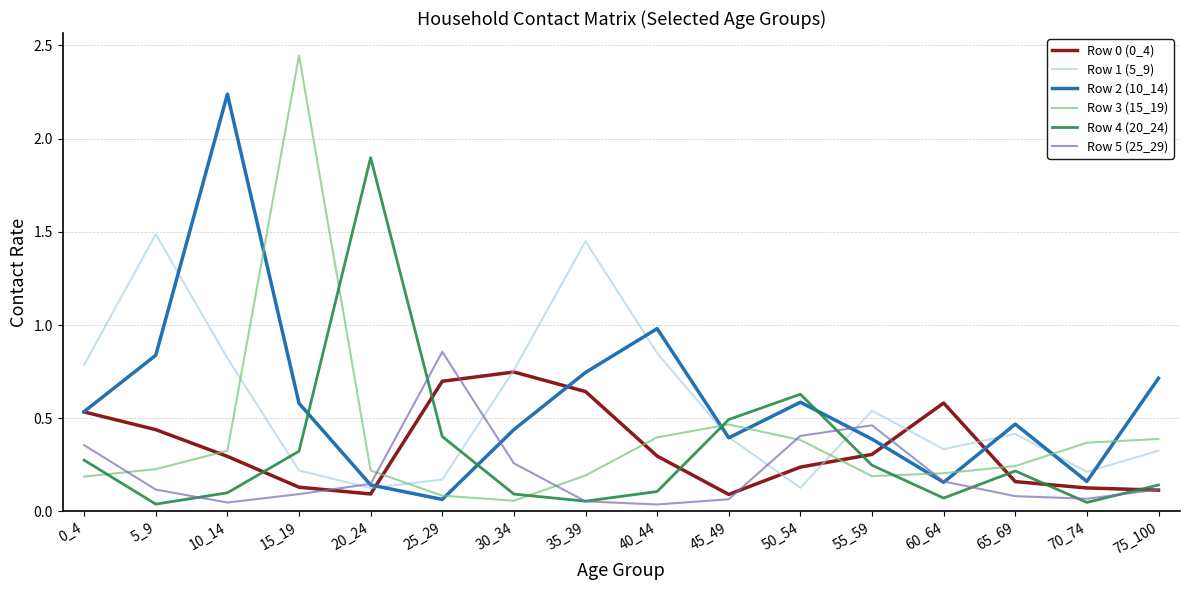

True or false: Row 5 (25_29) has more than 2 points higher than both neighbors.

False